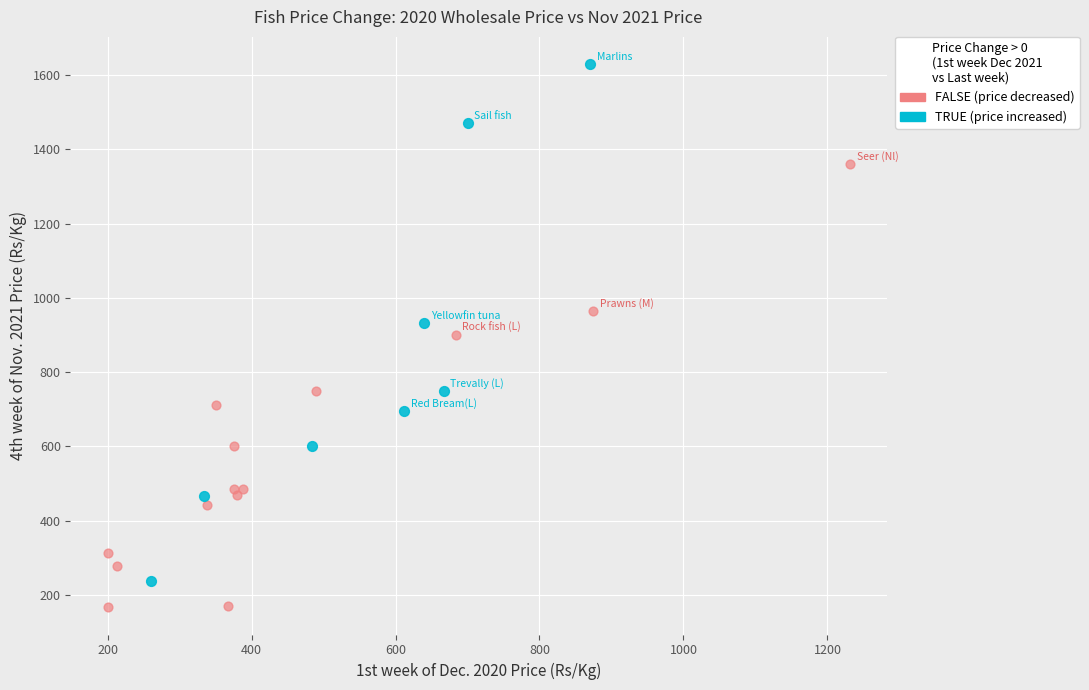

What are all the series names shown in the legend?

FALSE (price decreased), TRUE (price increased)